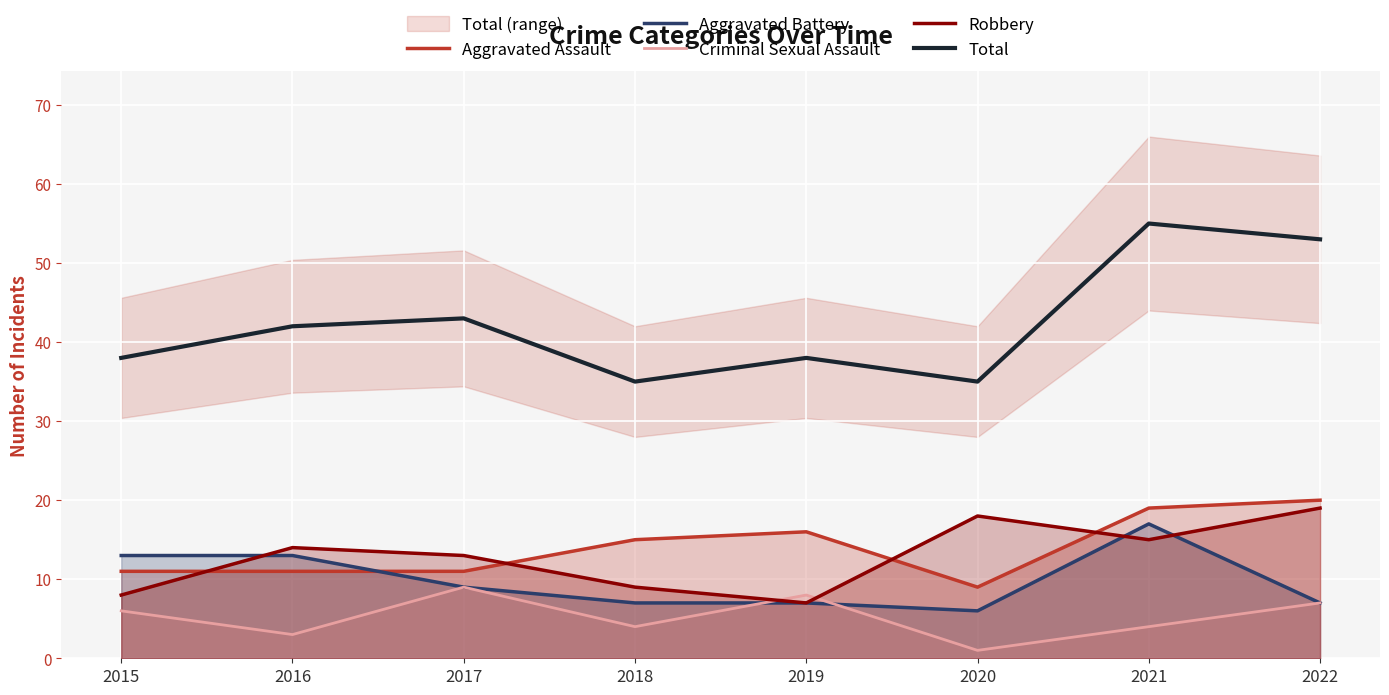

What is the difference between the Total values at 2015 and 2016?

4